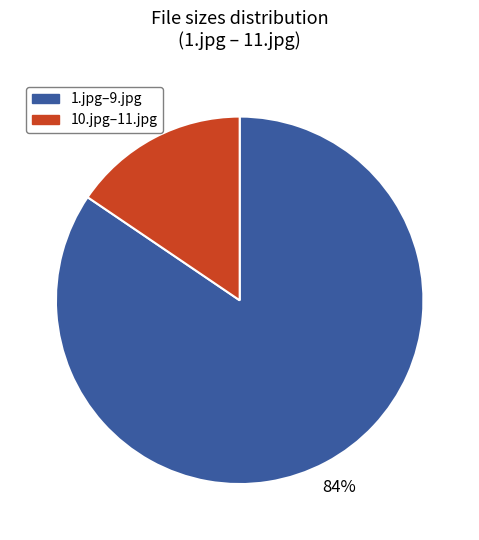

The 1.jpg–9.jpg slice represents 79% of the pie. True or false?

False